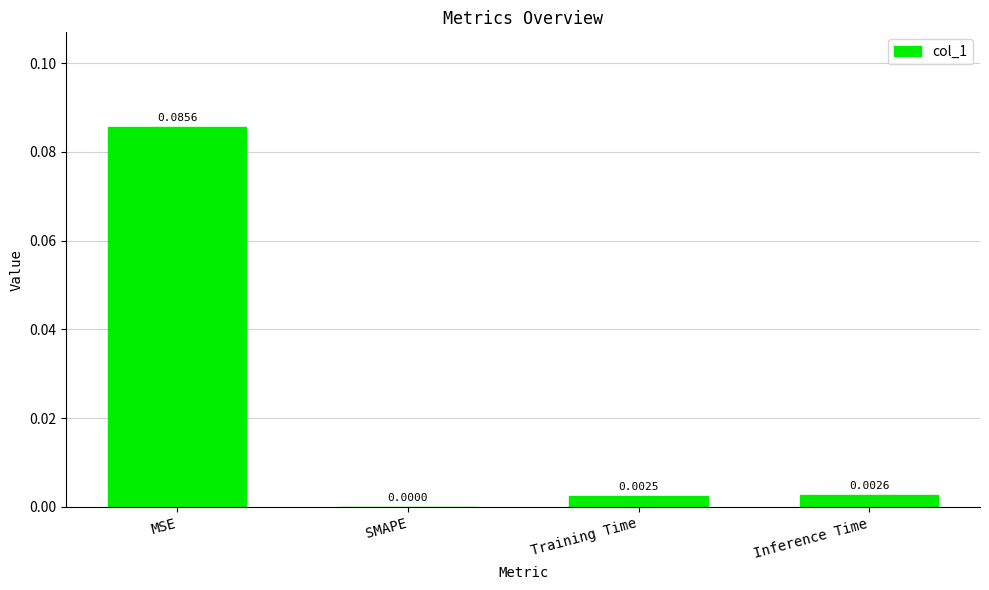

Where is the data nearest to the value 0?

SMAPE